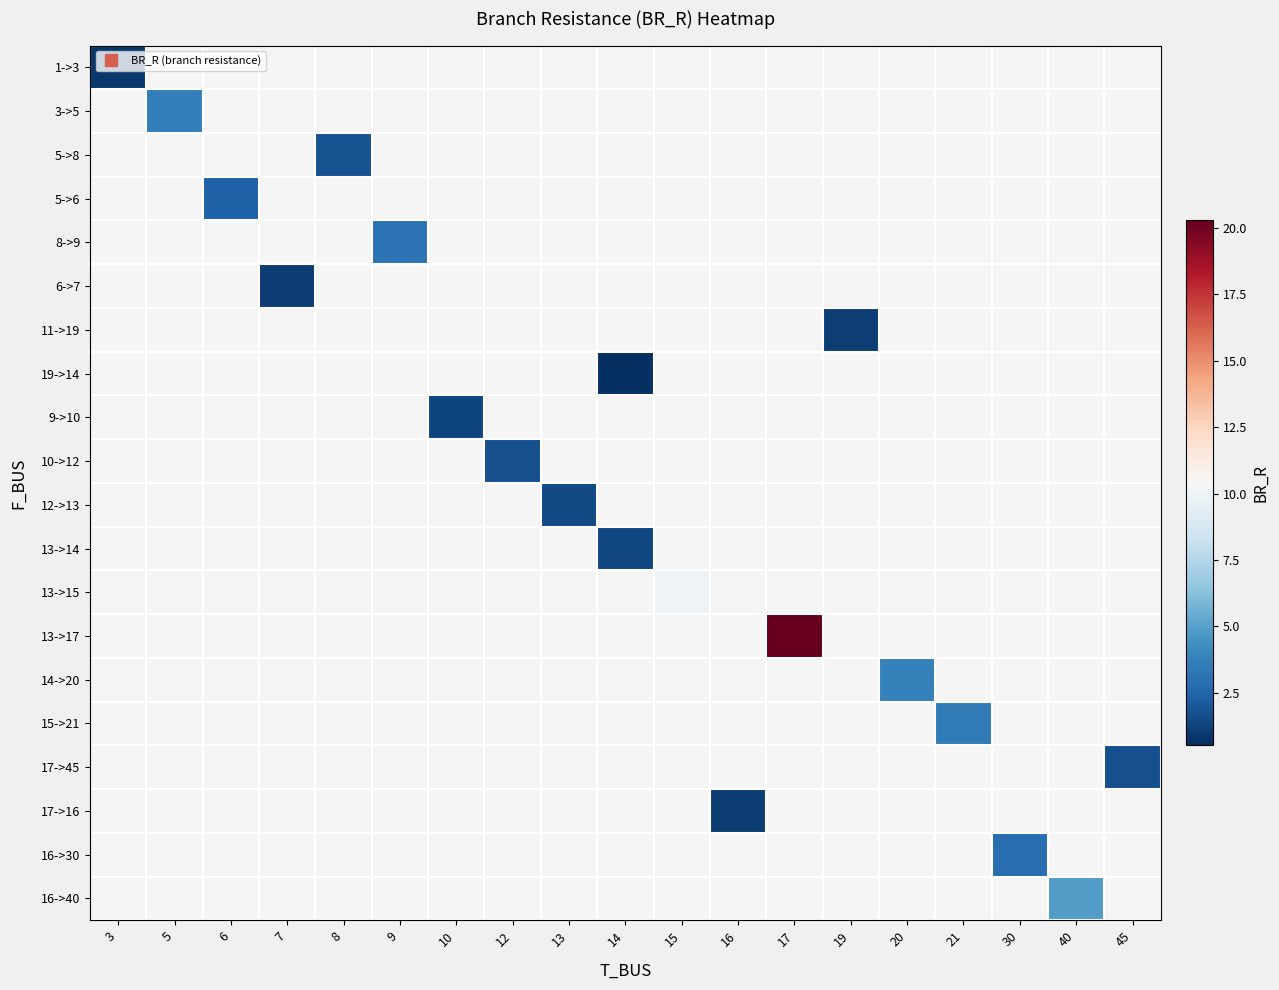

Is the value of 16->30 at 17 greater than the value of 5->8 at 8?

No